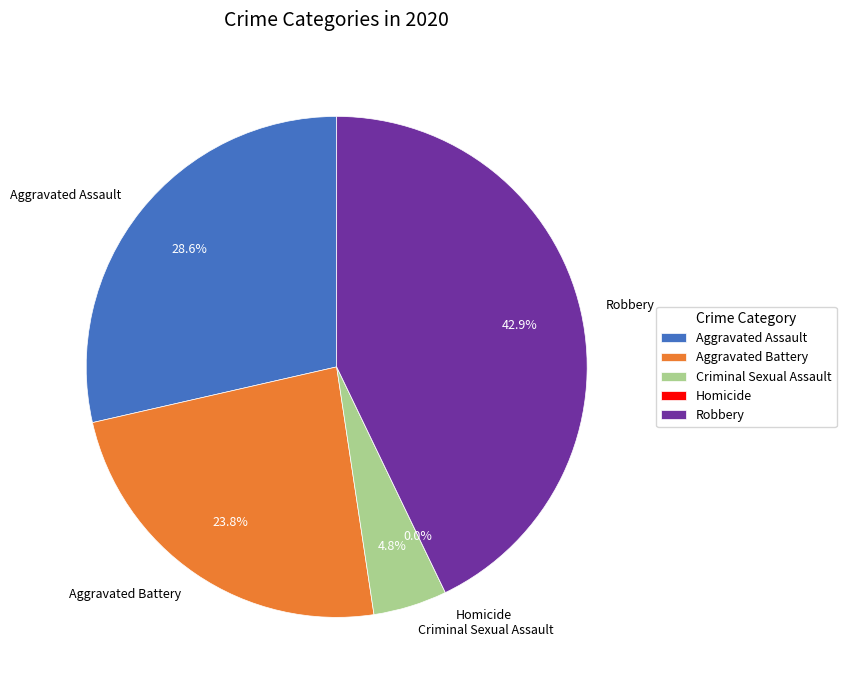

How many slices are in this pie chart?

5